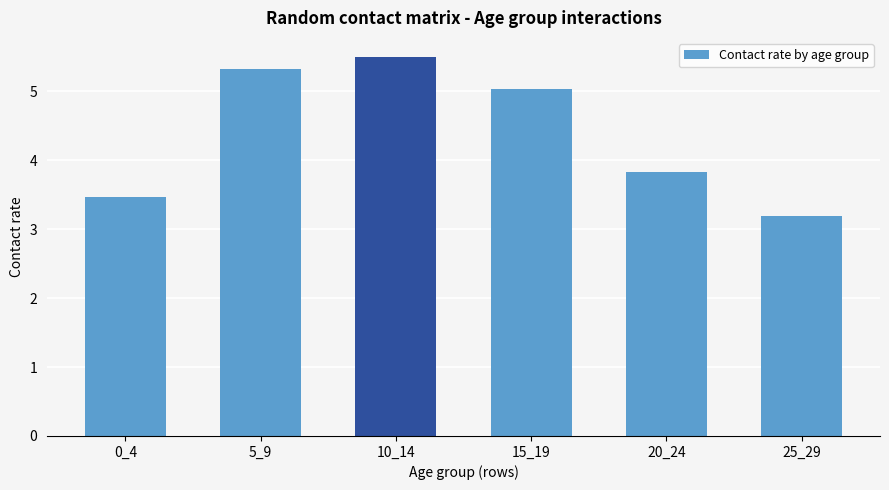

What is the average value?

4.4